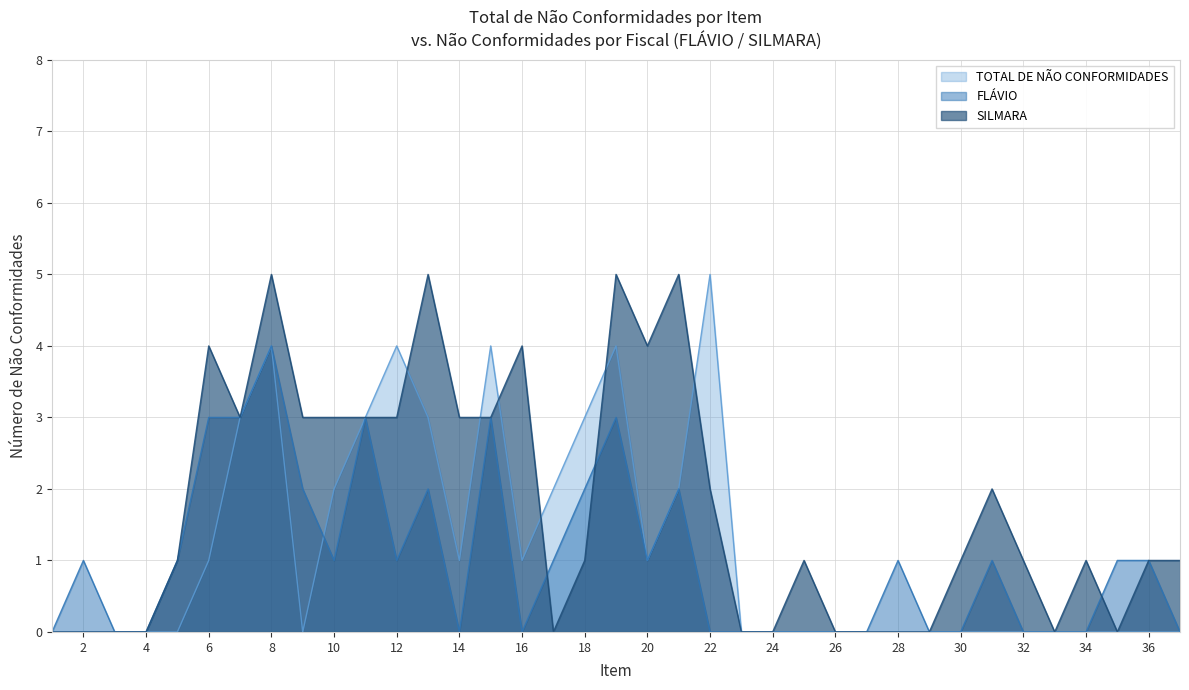

At which category does SILMARA reach its first local valley?

7